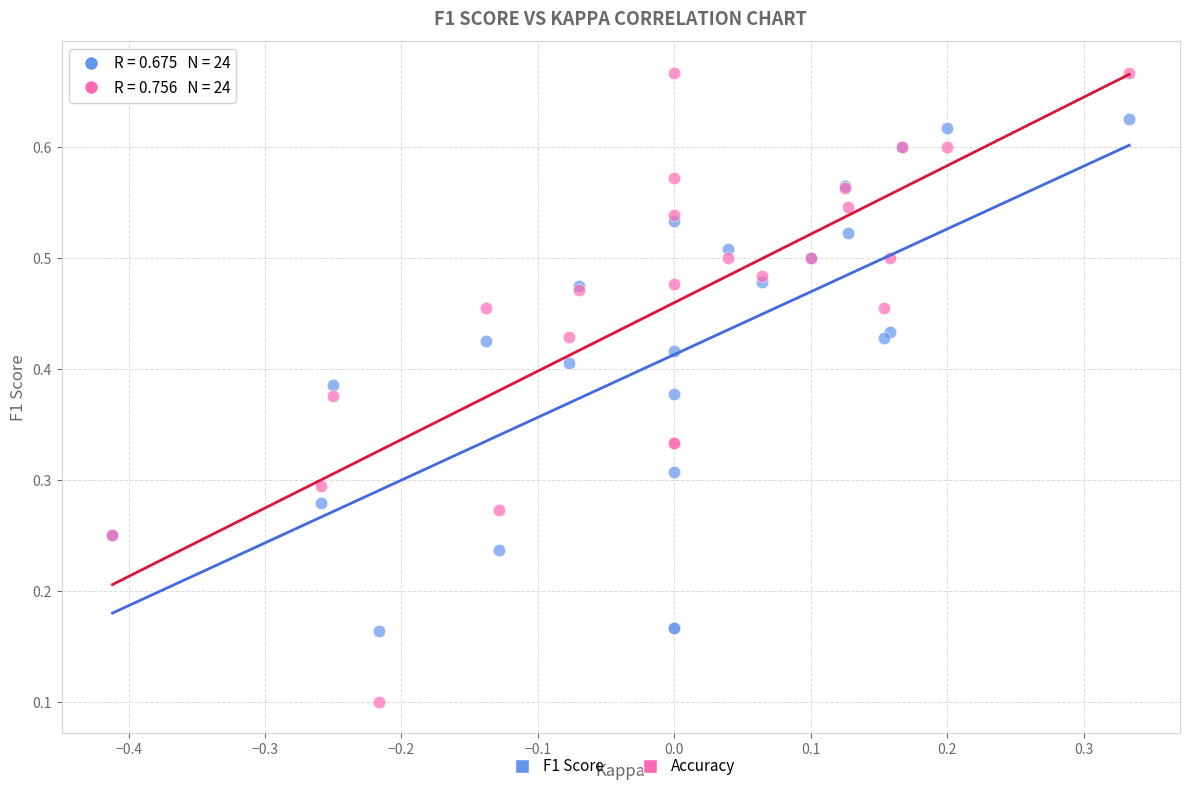

Which series contains the highest Y value?

Accuracy